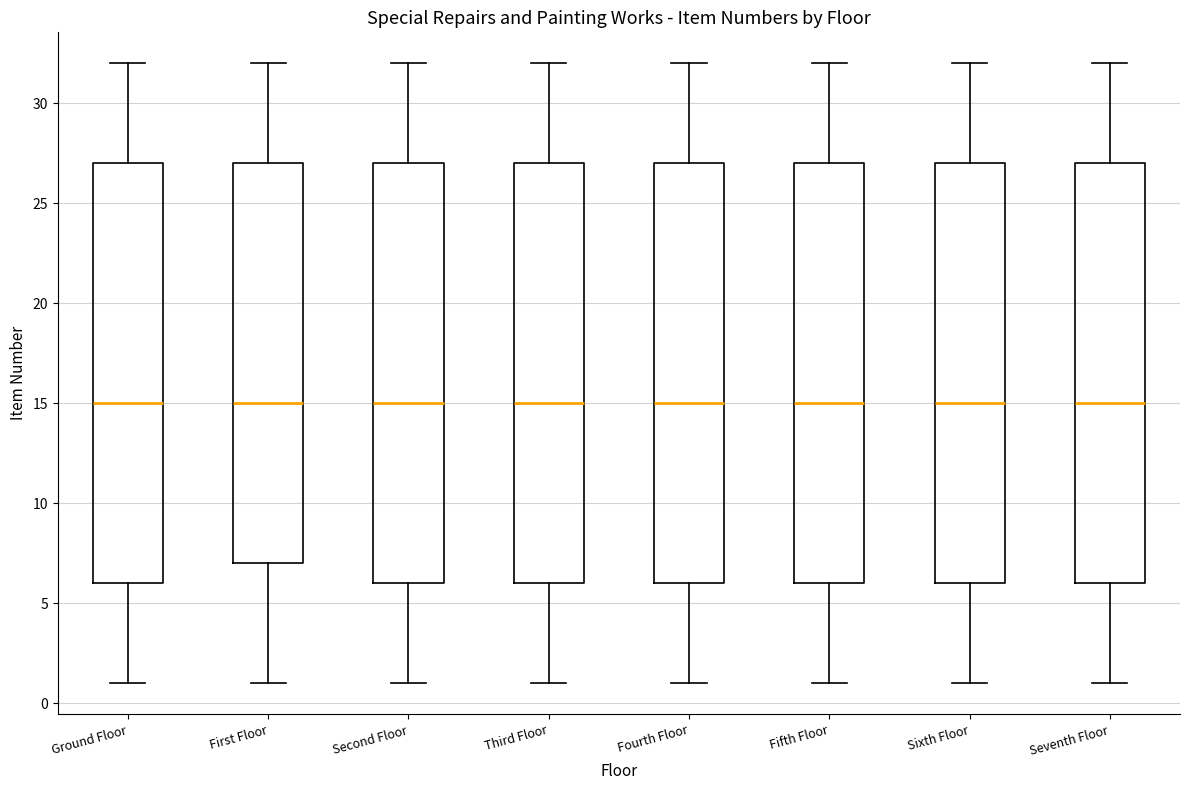

Reading left to right, transcribe this box plot: for each box, give where its median line is, the range the box spans, and where its two whiskers end, as read against the y-axis. The values are not printed on the chart, so give them approximately, as read against the axis.

Ground Floor: median 15, box 6 to 27, whiskers 1 to 32
First Floor: median 15, box 7 to 27, whiskers 1 to 32
Second Floor: median 15, box 6 to 27, whiskers 1 to 32
Third Floor: median 15, box 6 to 27, whiskers 1 to 32
Fourth Floor: median 15, box 6 to 27, whiskers 1 to 32
Fifth Floor: median 15, box 6 to 27, whiskers 1 to 32
Sixth Floor: median 15, box 6 to 27, whiskers 1 to 32
Seventh Floor: median 15, box 6 to 27, whiskers 1 to 32